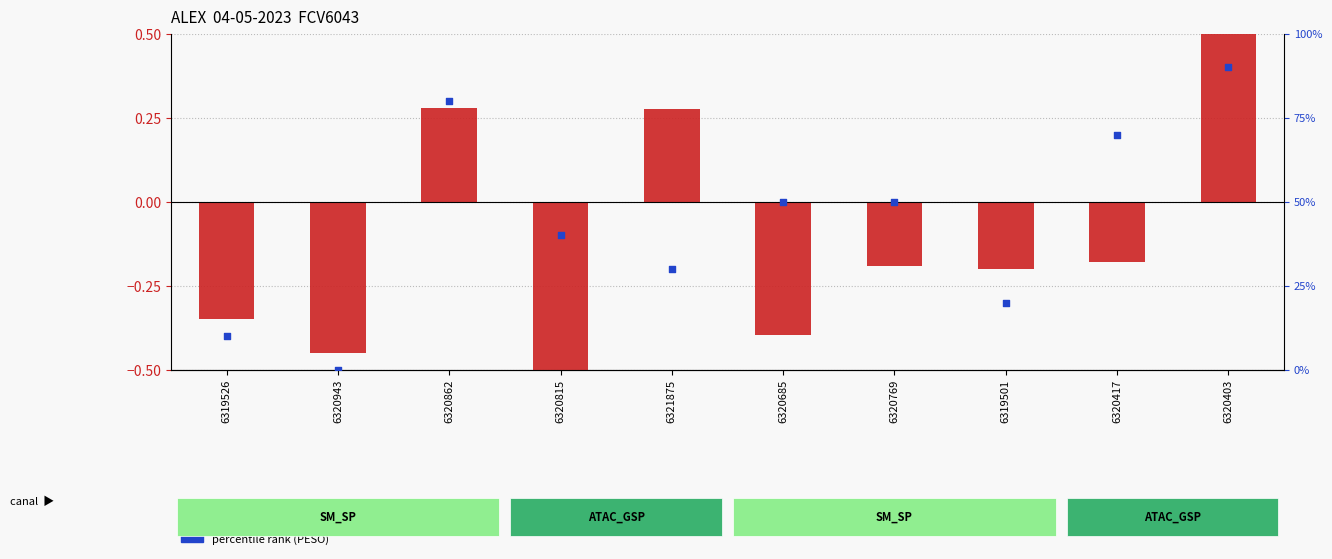

What are all the series names shown in the legend?

normalized VALOR, percentile rank (PESO)